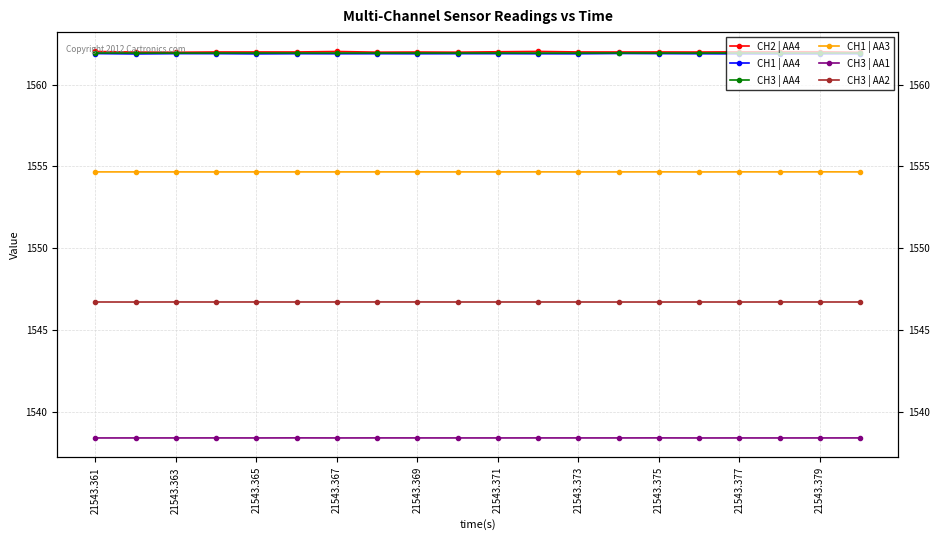

List the series in order of their peak value, lowest first.

CH3 | AA1, CH3 | AA2, CH1 | AA3, CH1 | AA4, CH3 | AA4, CH2 | AA4